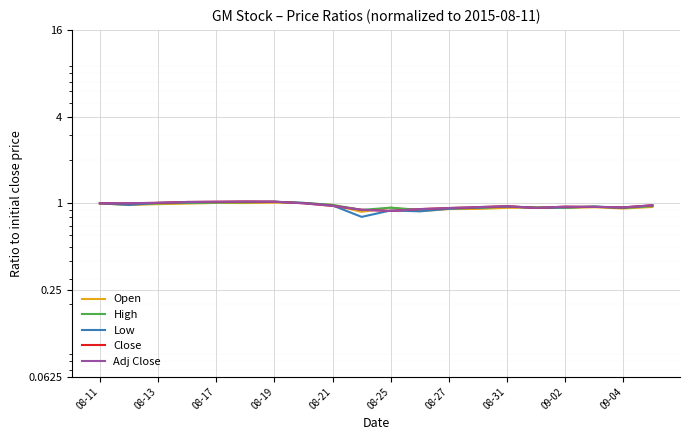

What is the smallest value displayed?

0.8